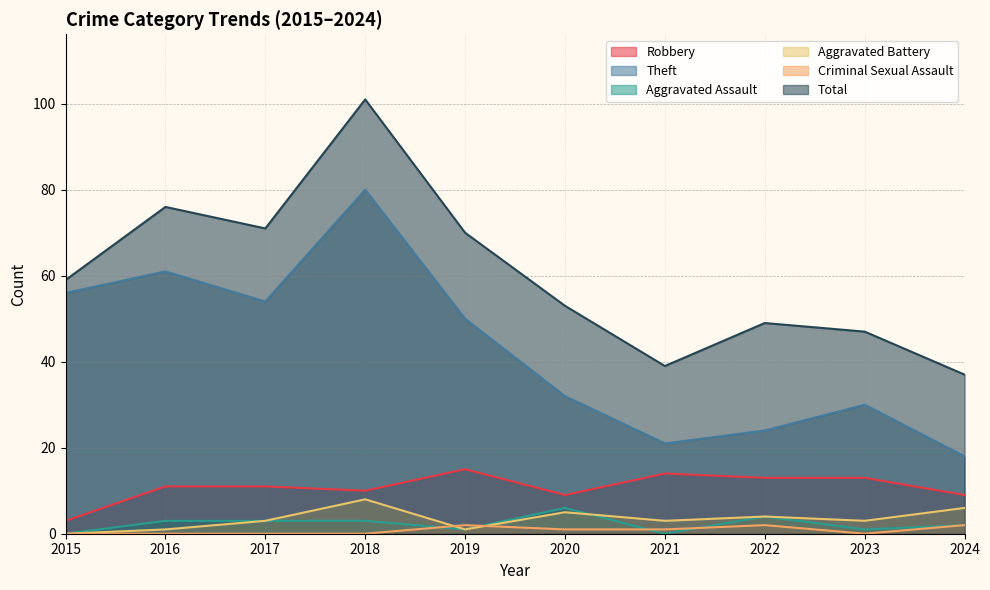

Reading left to right, what are all the values shown in this chart?

Robbery: 2015=3	2016=11	2017=11	2018=10	2019=15	2020=9	2021=14	2022=13	2023=13	2024=9
Theft: 2015=56	2016=61	2017=54	2018=80	2019=50	2020=32	2021=21	2022=24	2023=30	2024=18
Aggravated Assault: 2015=0	2016=3	2017=3	2018=3	2019=1	2020=6	2021=0	2022=4	2023=1	2024=2
Aggravated Battery: 2015=0	2016=1	2017=3	2018=8	2019=1	2020=5	2021=3	2022=4	2023=3	2024=6
Criminal Sexual Assault: 2015=0	2016=0	2017=0	2018=0	2019=2	2020=1	2021=1	2022=2	2023=0	2024=2
Total: 2015=59	2016=76	2017=71	2018=101	2019=70	2020=53	2021=39	2022=49	2023=47	2024=37